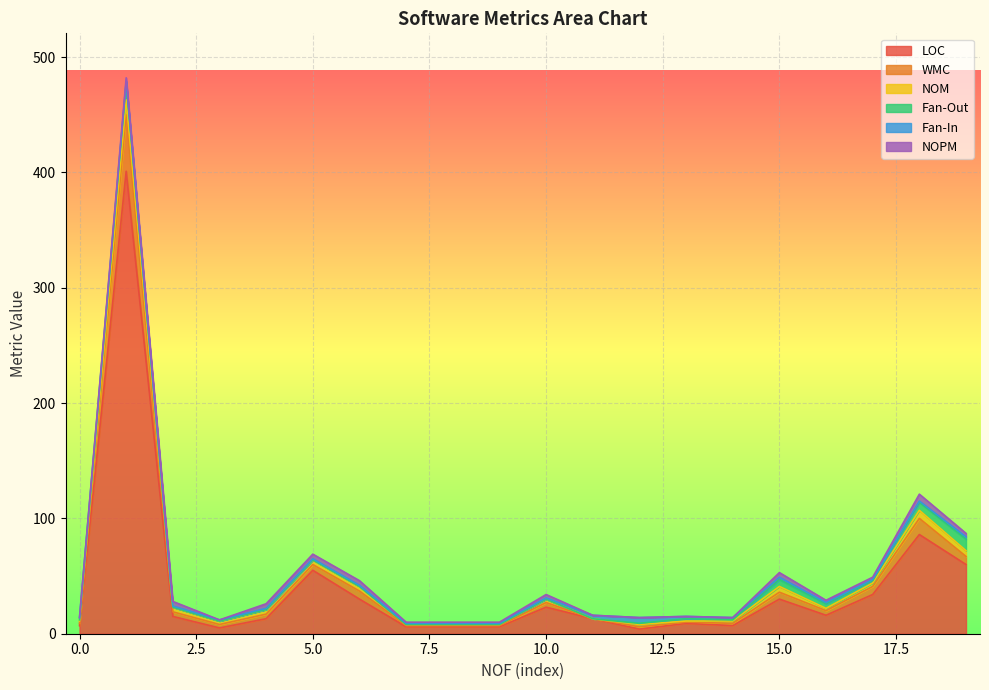

Is it true that Fan-Out equals -7 at 5?

False